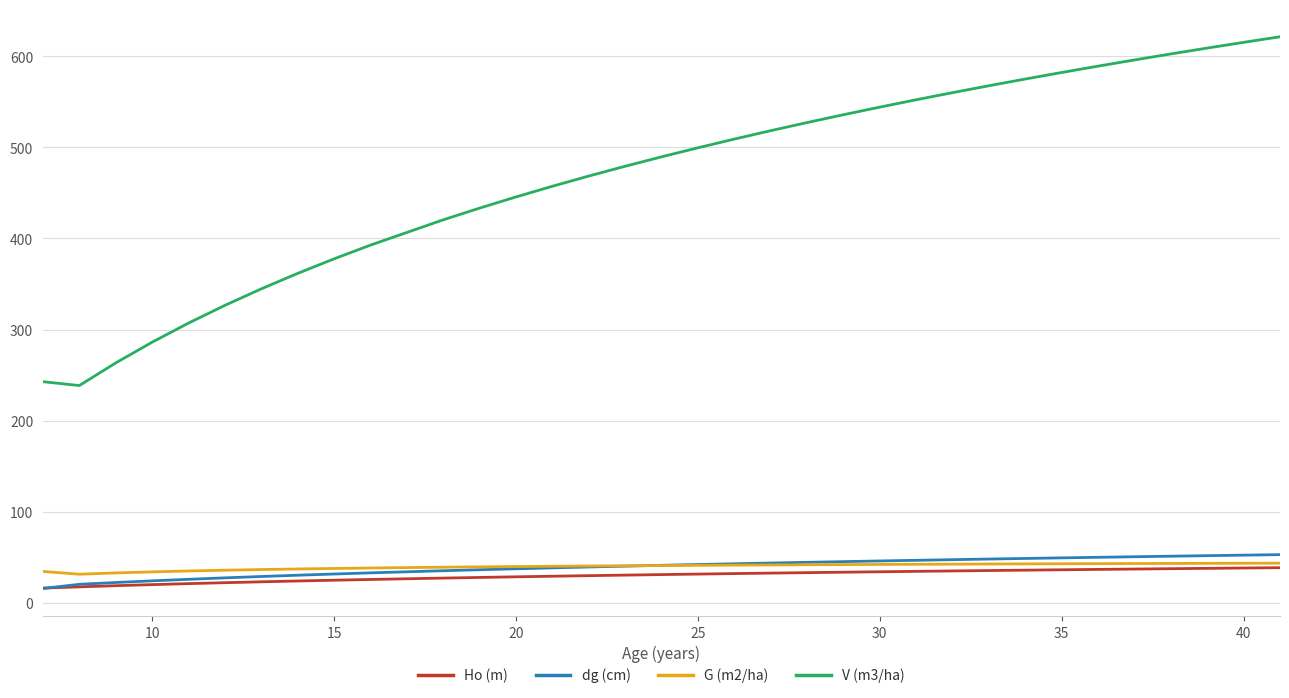

Which series has the widest spread of values?

V (m3/ha)